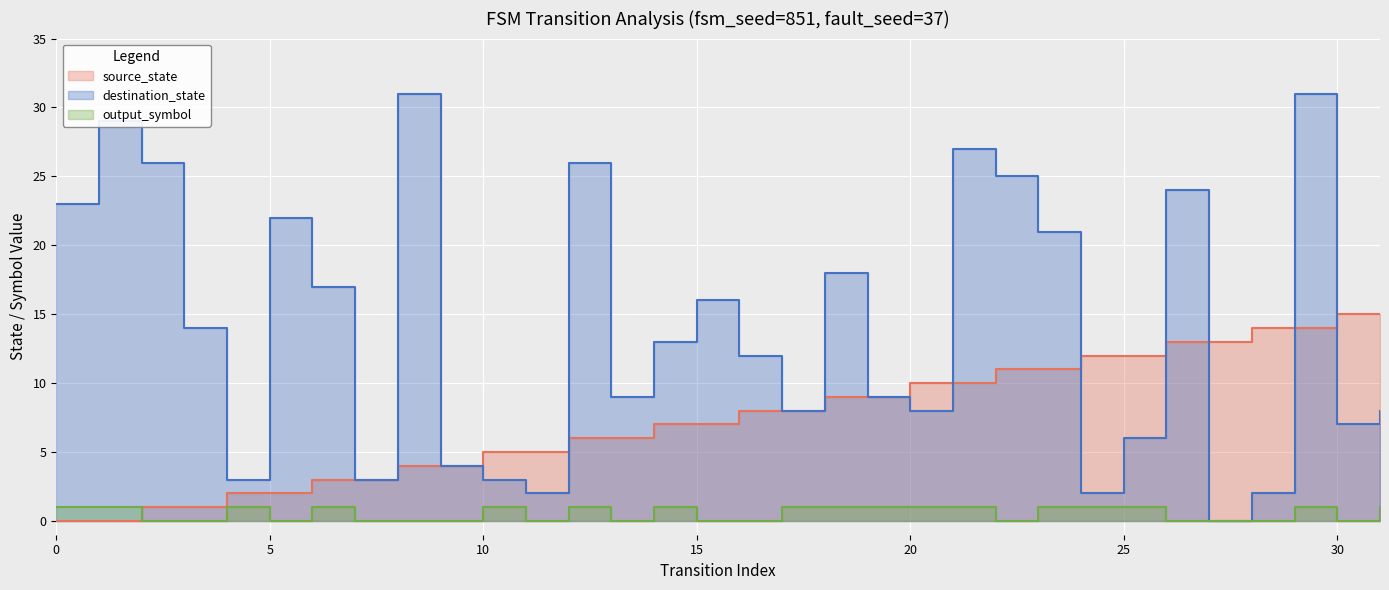

Reading left to right, transcribe all the data shown in this chart.

source_state: 0	0	1	1	2	2	3	3	4	4	5	5	6	6	7	7	8	8	9	9	10	10	11	11	12	12	13	13	14	14	15	15
destination_state: 23	29	26	14	3	22	17	3	31	4	3	2	26	9	13	16	12	8	18	9	8	27	25	21	2	6	24	0	2	31	7	8
output_symbol: 1	1	0	0	1	0	1	0	0	0	1	0	1	0	1	0	0	1	1	1	1	1	0	1	1	1	0	0	0	1	0	1